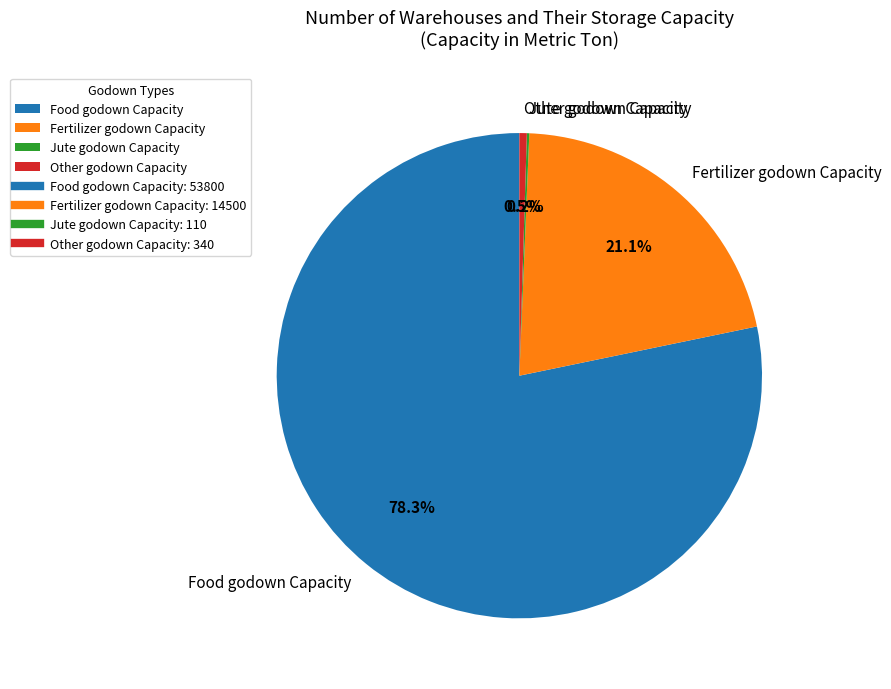

To the nearest percent, what portion does Food godown Capacity represent?

78%